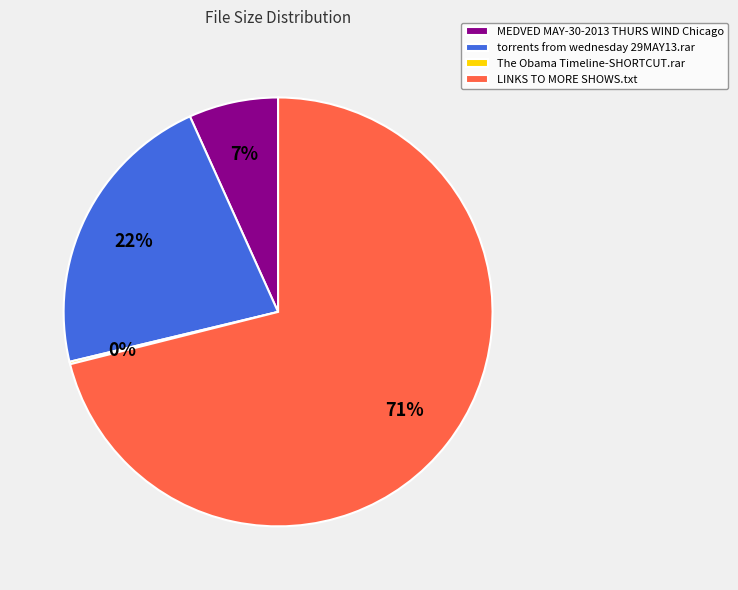

Which category has the biggest portion of the pie?

LINKS TO MORE SHOWS.txt